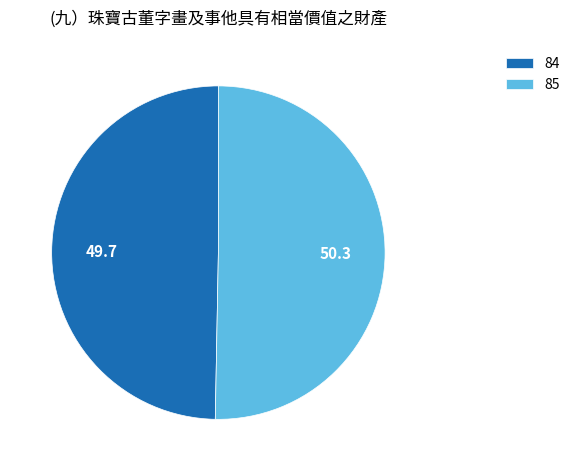

Is 85 the majority of the pie?

Yes